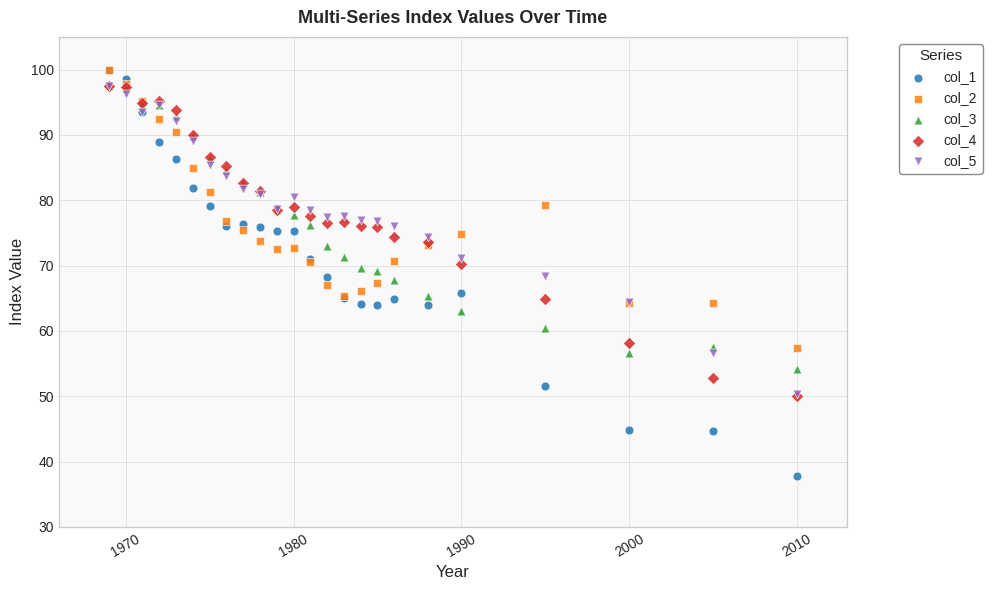

Which series contains the lowest Y value?

col_1